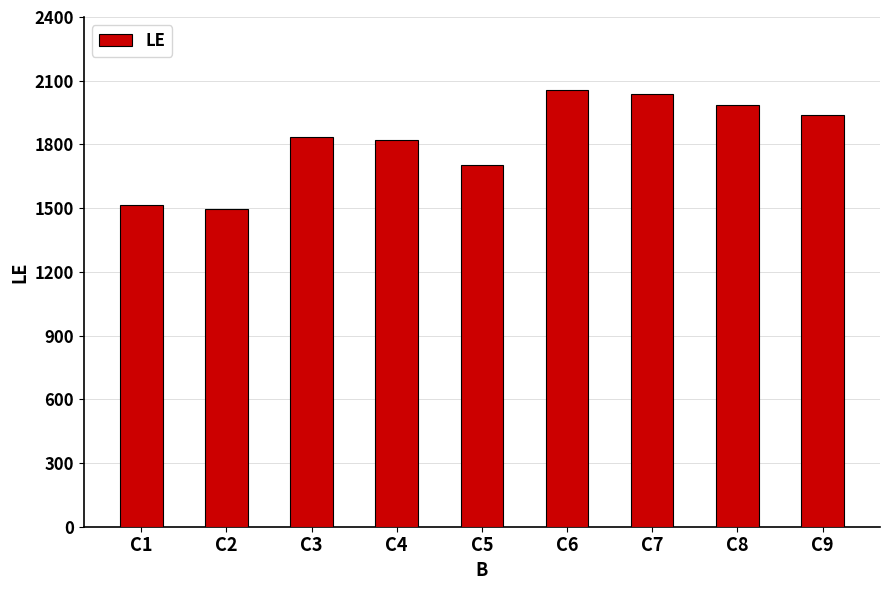

Count the number of data series in this chart.

1